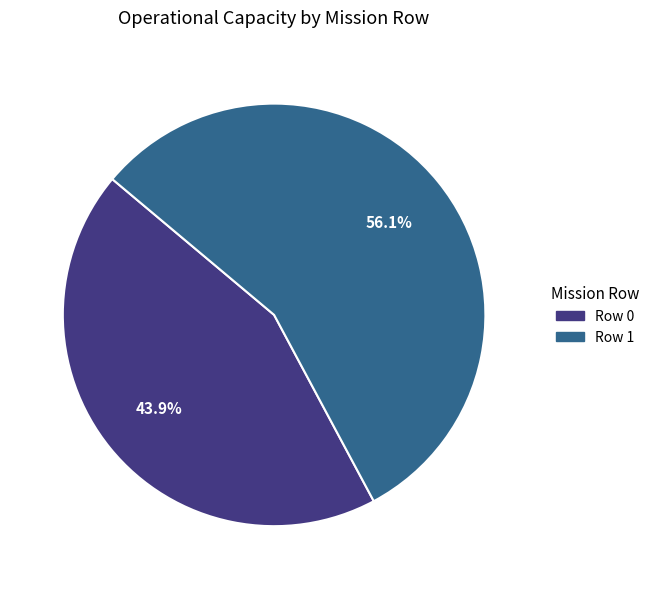

Does Row 1 represent more than half of the total?

Yes